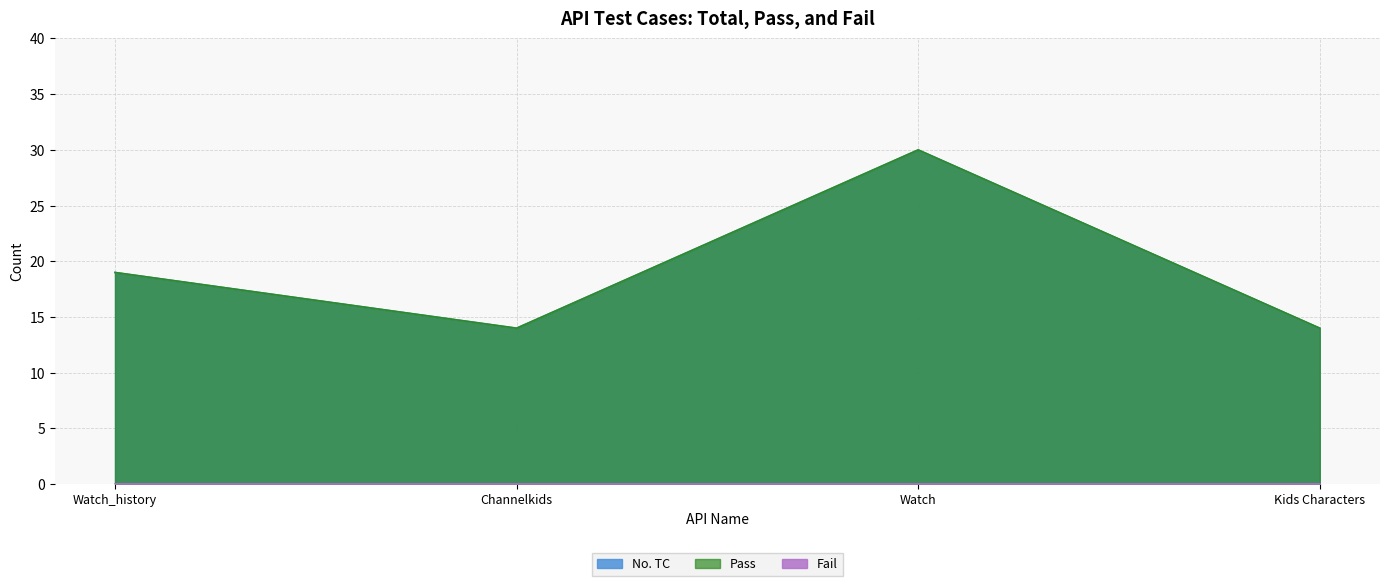

What is the difference between the No. TC values at Channelkids and Watch_history?

5